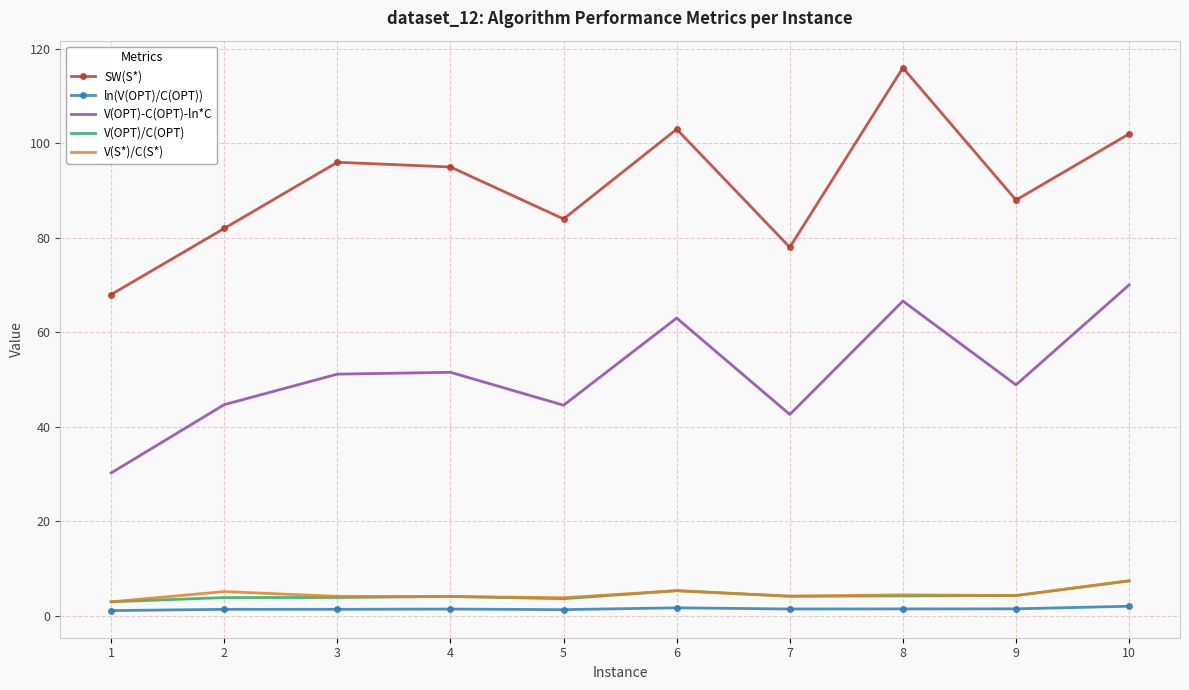

True or false: V(OPT)-C(OPT)-ln*C has more than 0 interior local peaks.

True